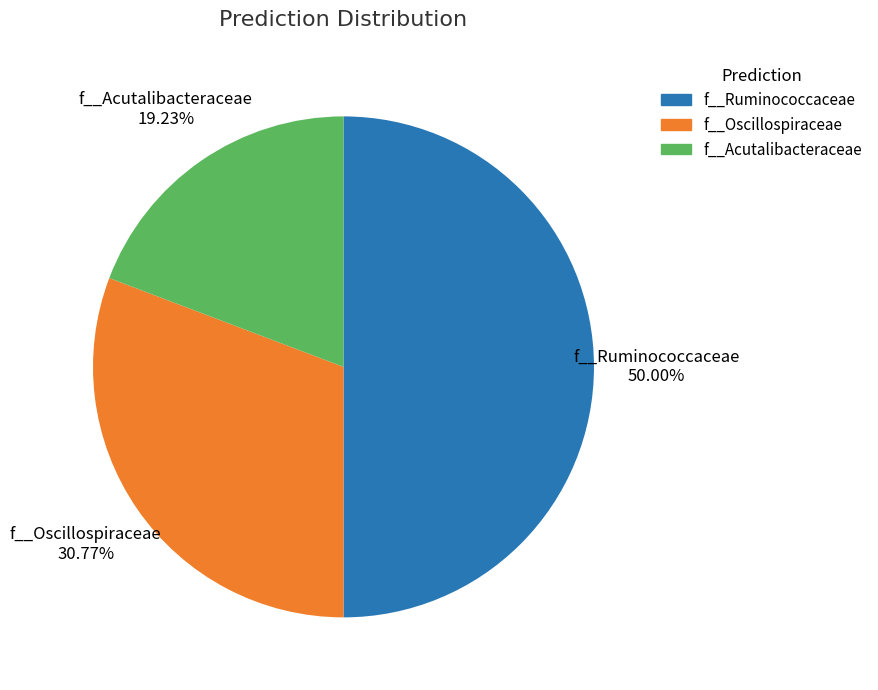

What is the ratio of the value at f__Oscillospiraceae to the value at f__Acutalibacteraceae?

1.6